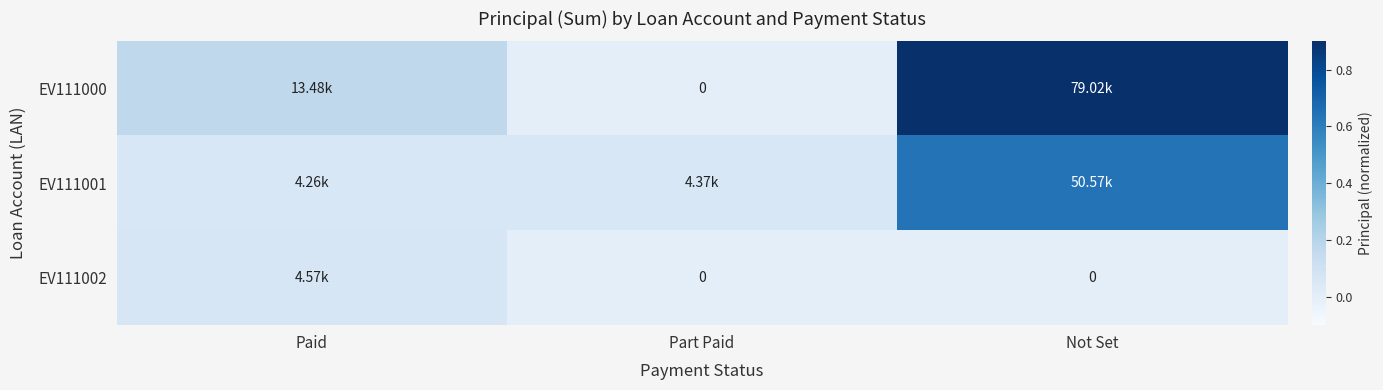

How many EV111002 values are between 0 and 1?

3